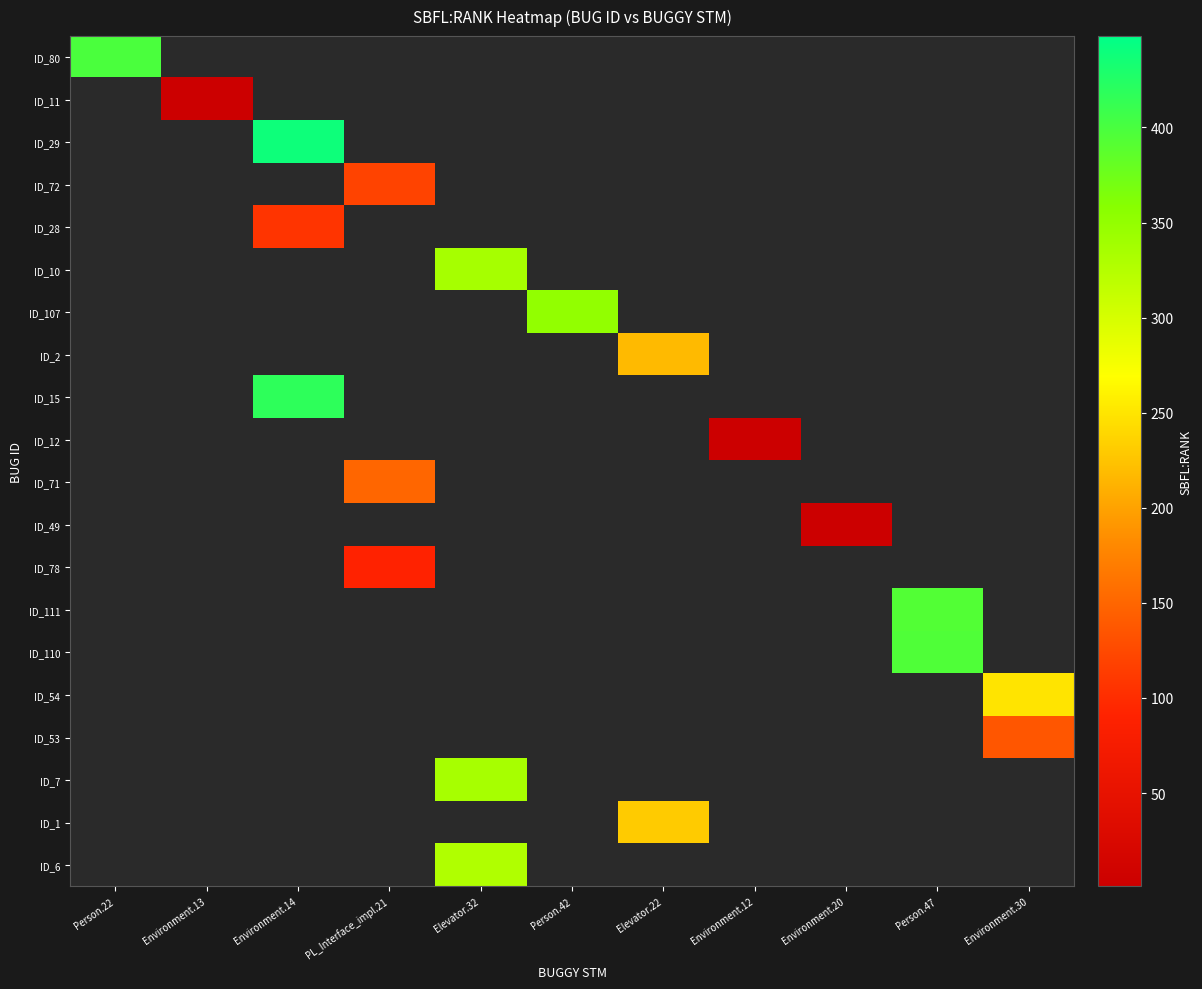

Count the number of data series in this chart.

20